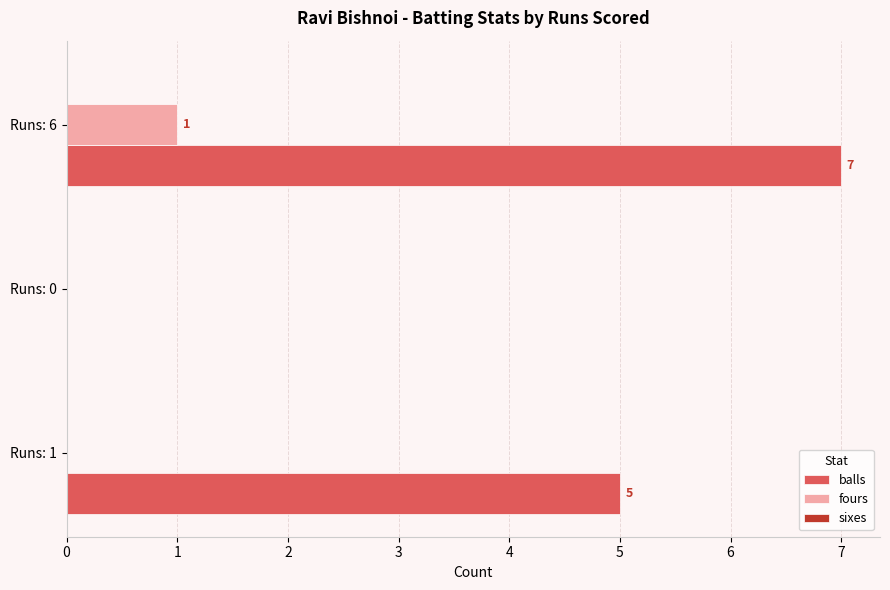

Which series changed the most between Runs: 1 and Runs: 6?

balls